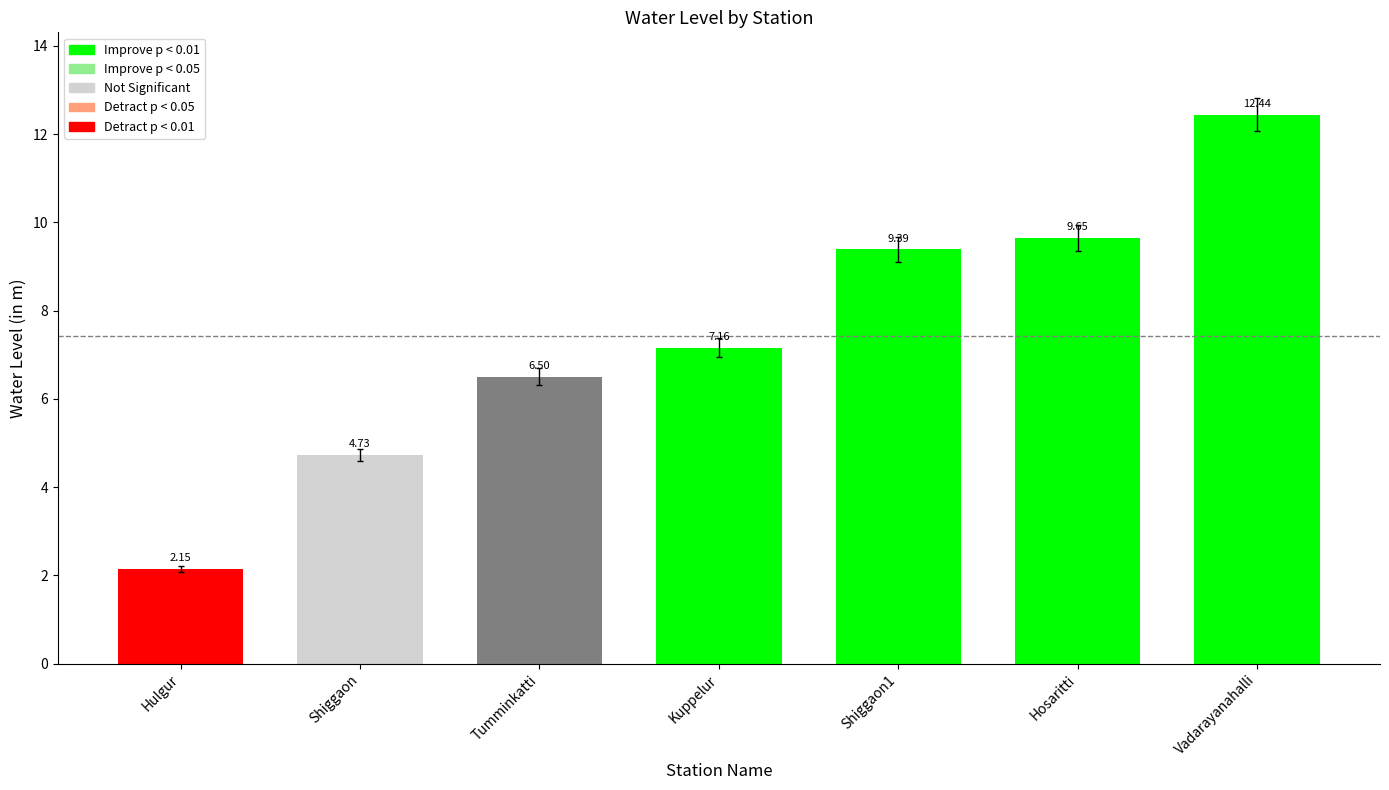

At which label is the value closest to 7?

Kuppelur